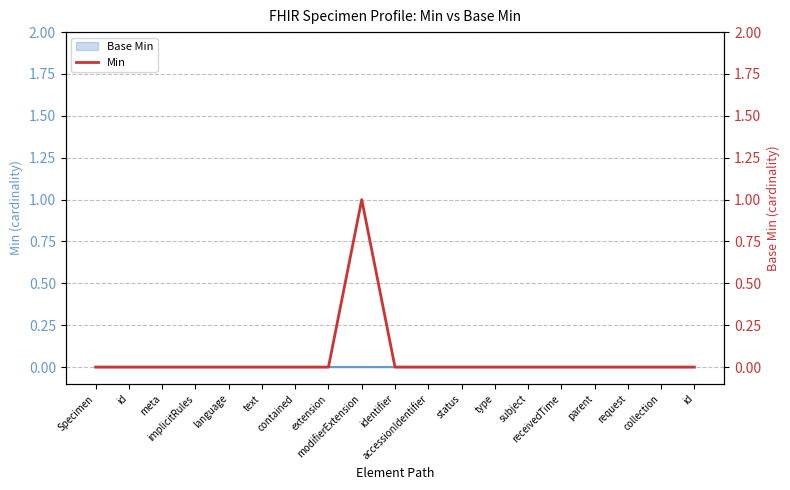

Which has a higher value, Specimen or subject?

Specimen